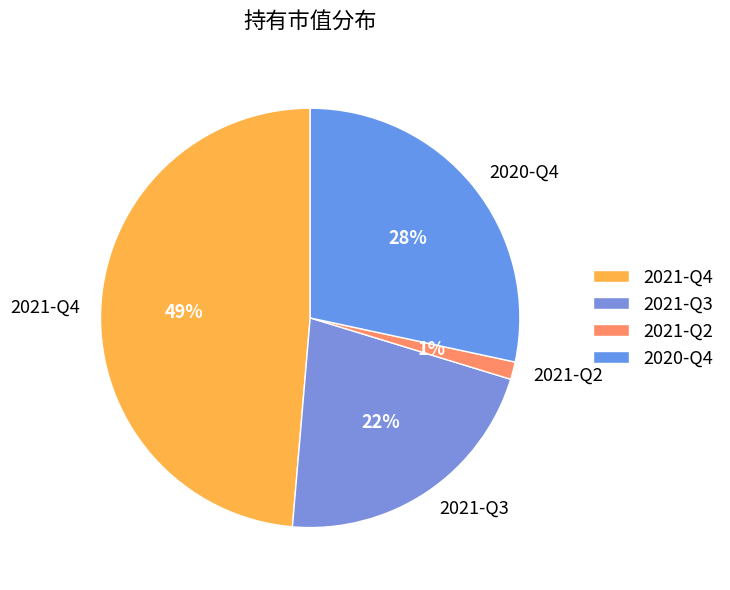

Rank the categories by value from highest to lowest.

2021-Q4, 2020-Q4, 2021-Q3, 2021-Q2